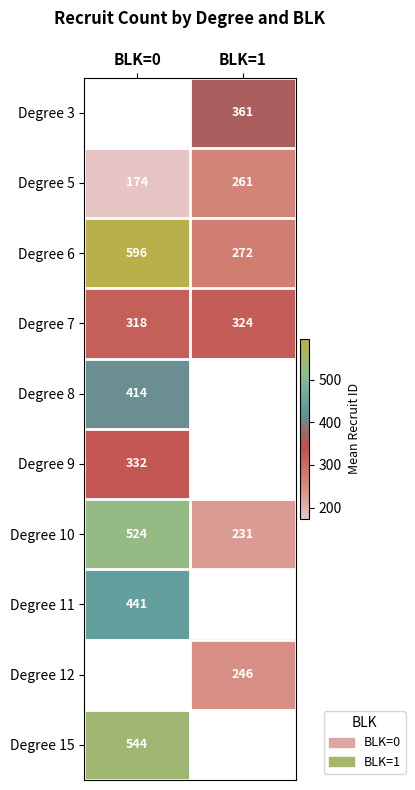

Rank the categories by Degree 6 value from highest to lowest.

BLK=0, BLK=1